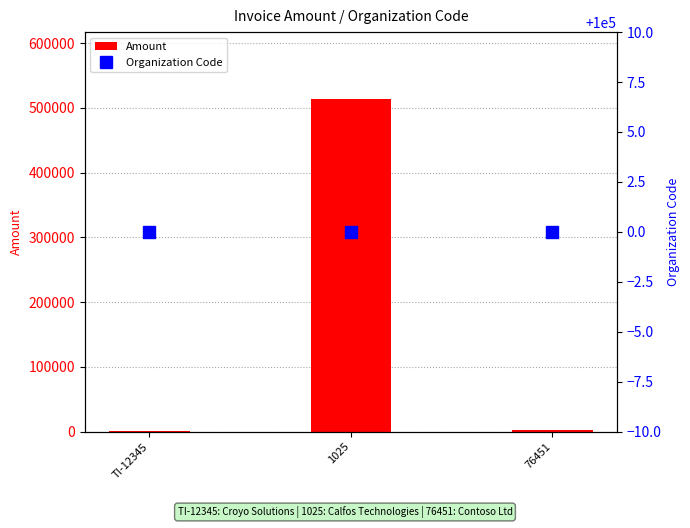

What is the label of the 3rd bar from the right?

TI-12345